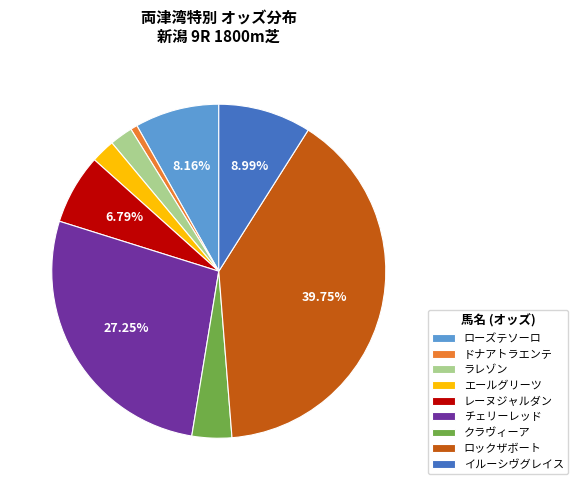

Which slice is the largest?

ロックザボート